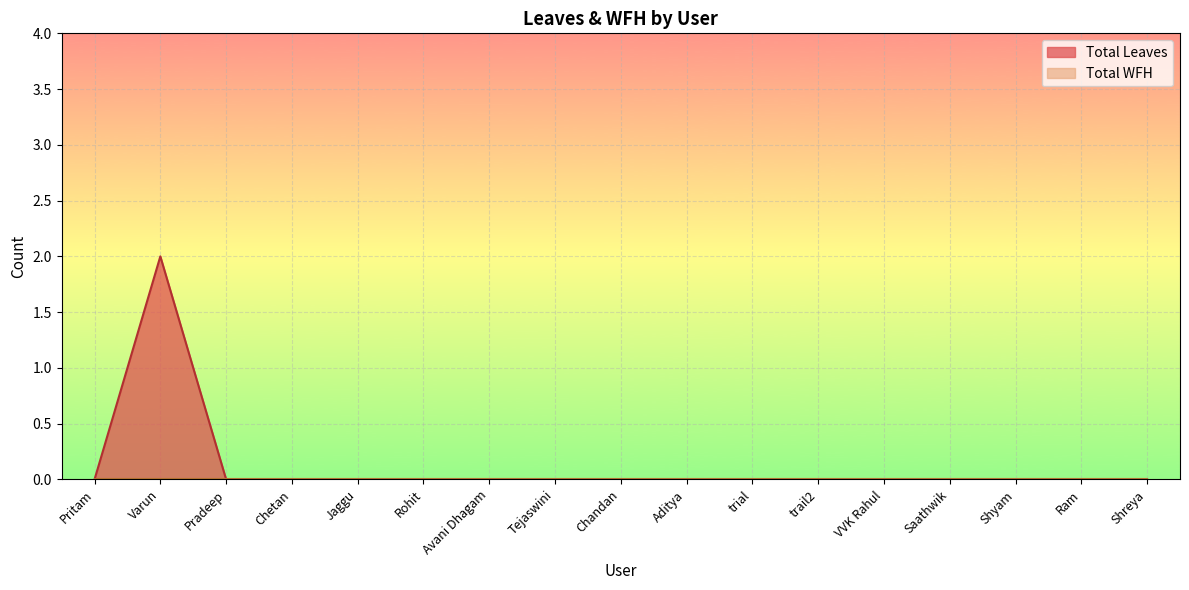

Is it true that the value at trial is 1?

False